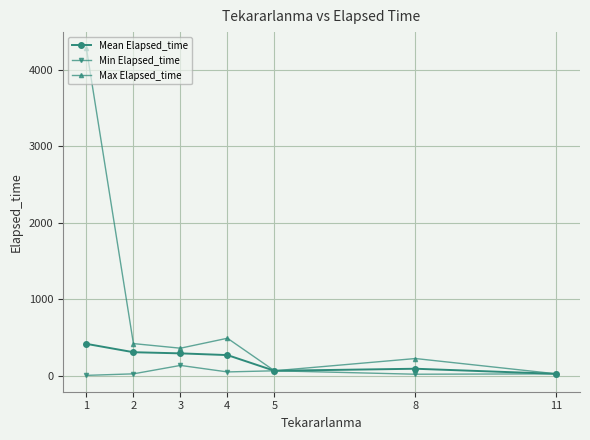

Which series has the largest range (max minus min)?

Max Elapsed_time